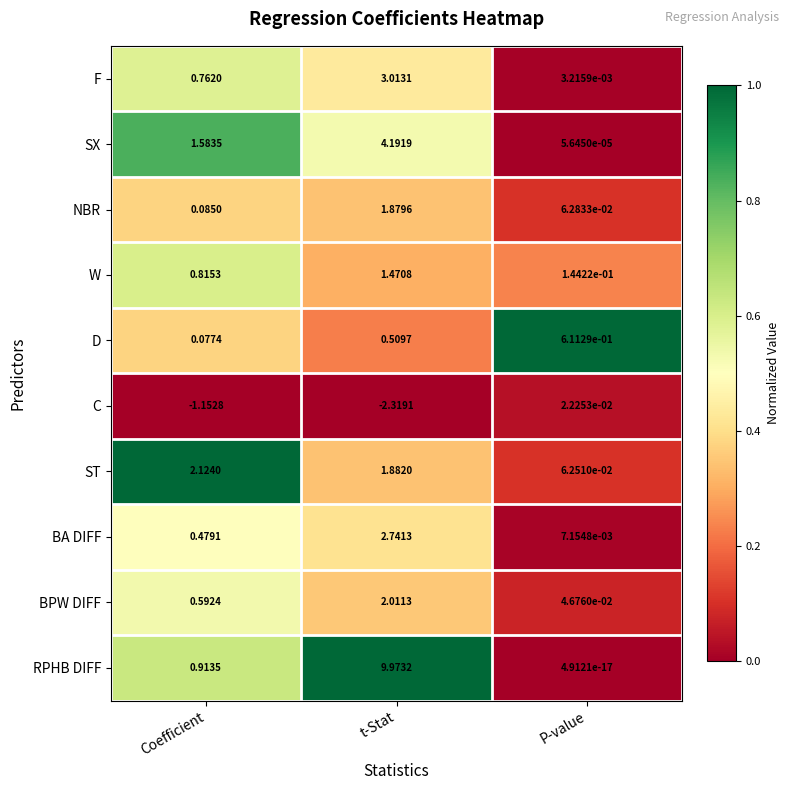

List the series in order of their peak value, lowest first.

C, D, W, NBR, BPW DIFF, ST, BA DIFF, F, SX, RPHB DIFF